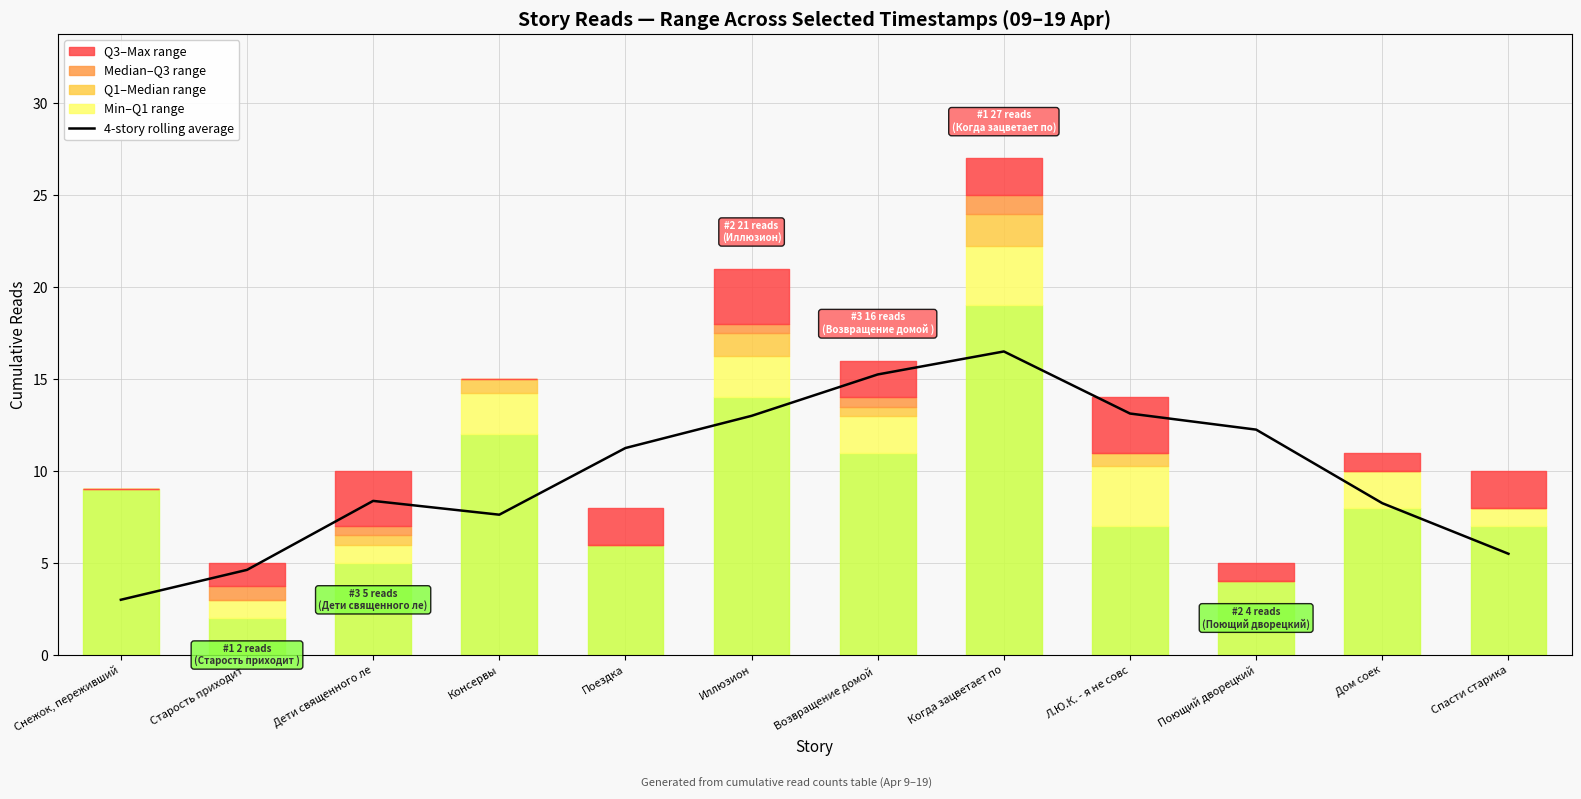

What is the average value?

9.9